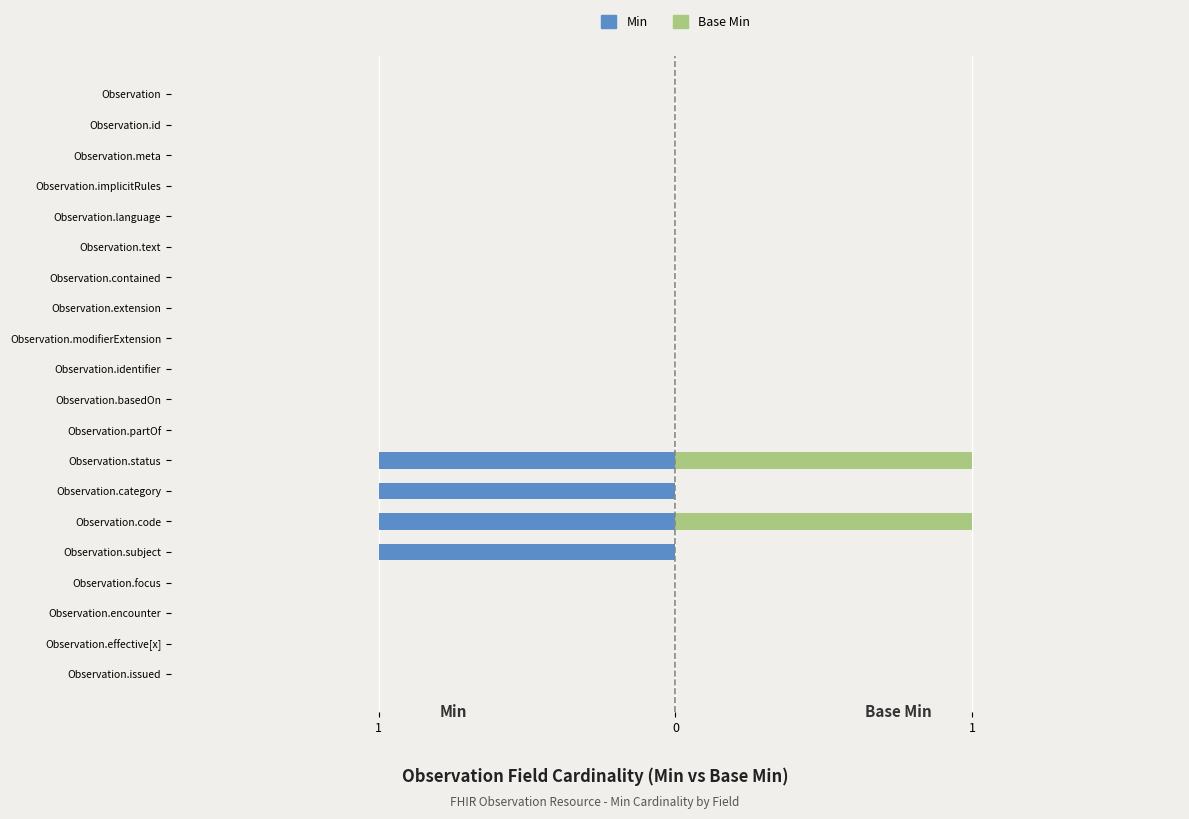

How many categories are shown in the chart?

20